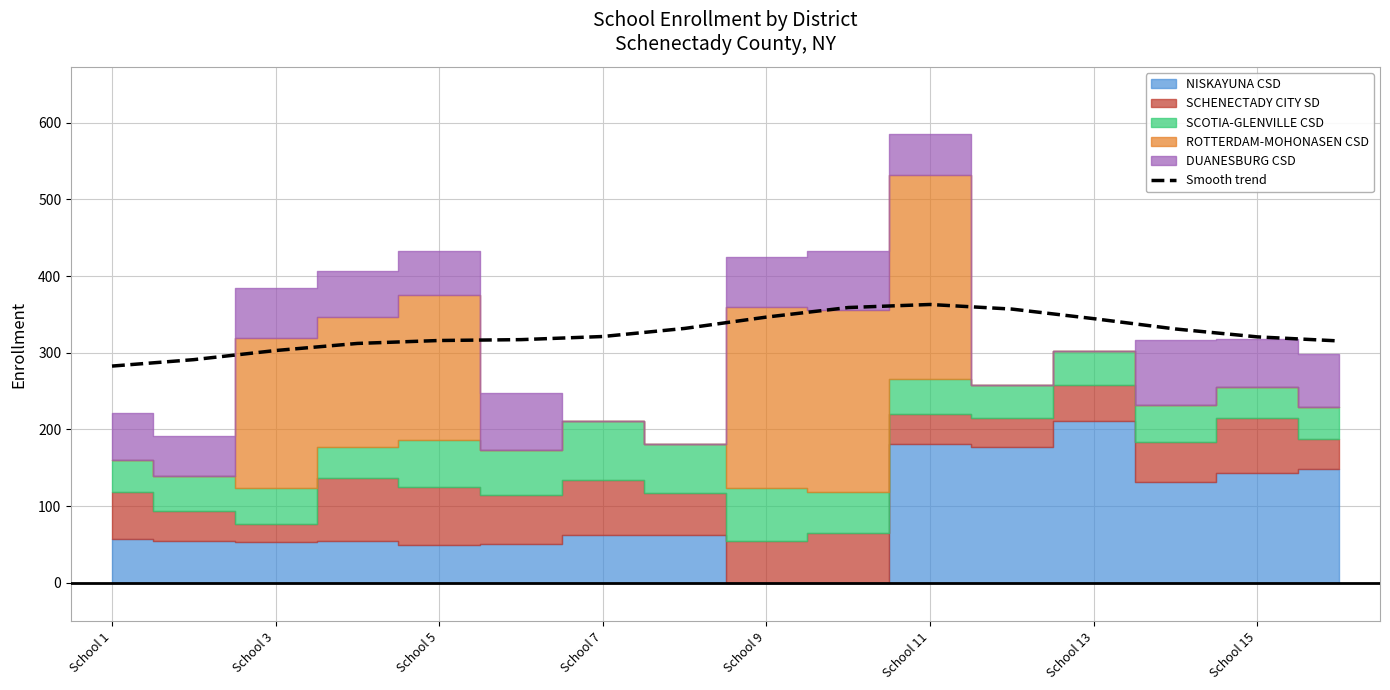

True or false: the data has more than 2 interior local peaks.

False